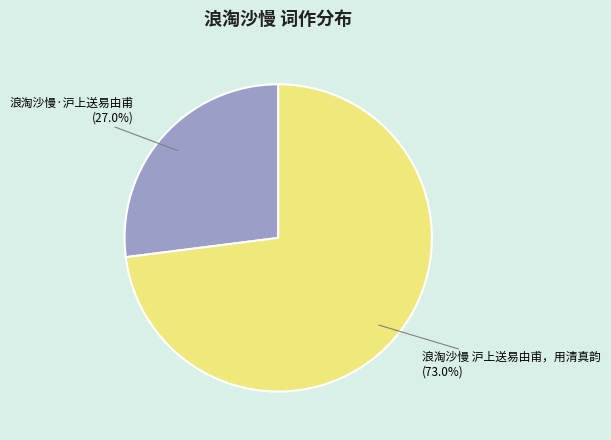

To the nearest percent, what is the average slice percentage?

50%